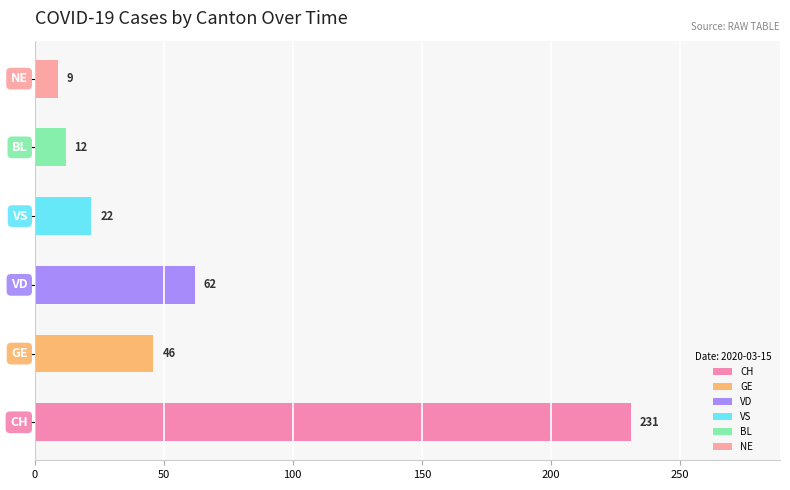

Count the number of categories in the chart.

6